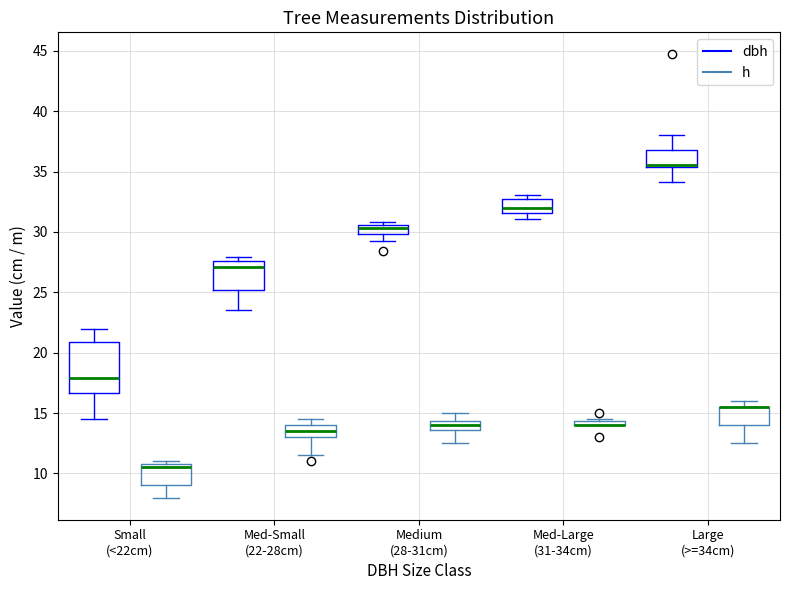

Where is the upper edge of the box for Large (>=34cm) (dbh) on the y-axis? The values are not printed on the chart, so give them approximately, as read against the axis.

37.0